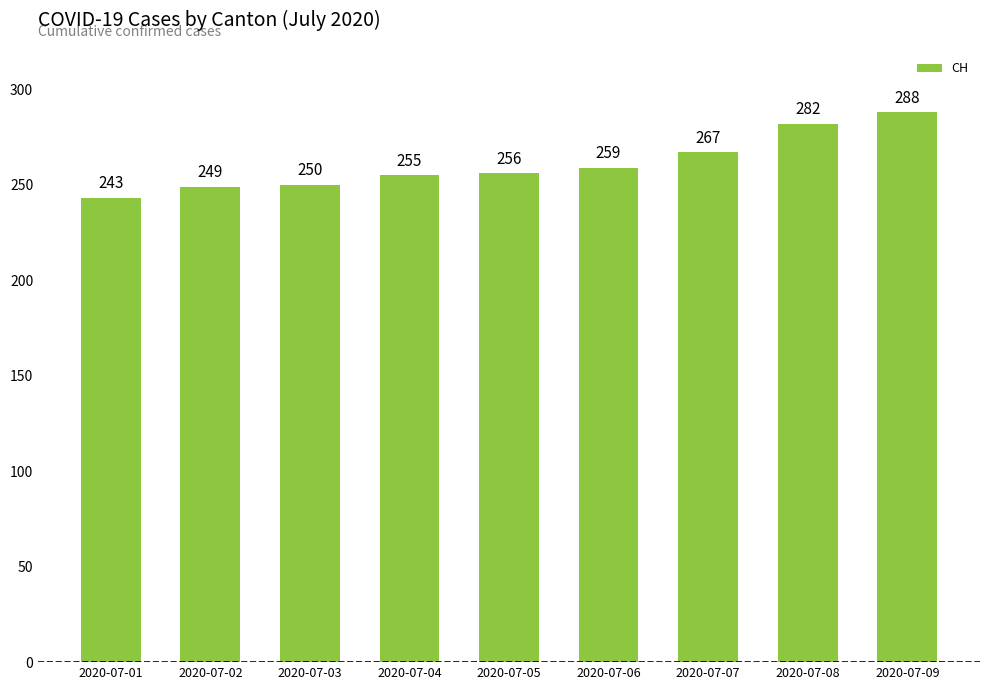

The value at 2020-07-03 is 250. True or false?

True